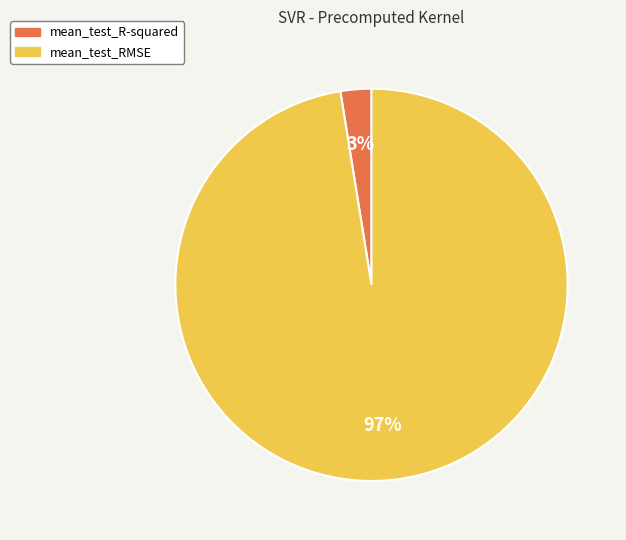

Which has a higher value, mean_test_RMSE or mean_test_R-squared?

mean_test_RMSE